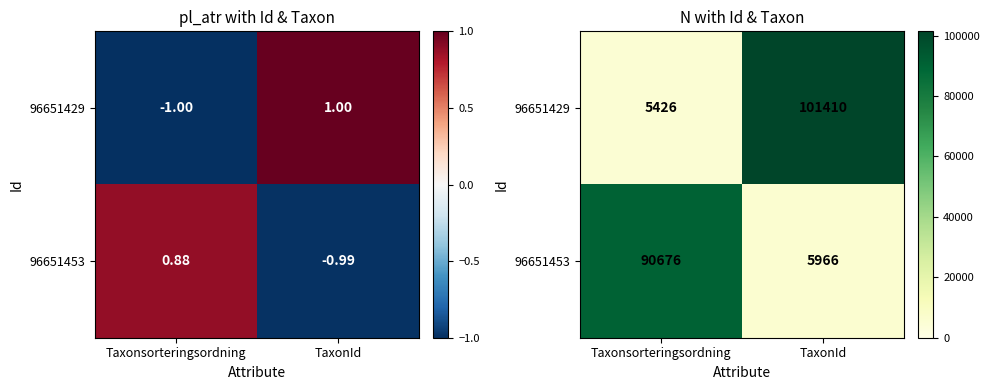

List the series in order of their peak value, highest first.

96651429, 96651453